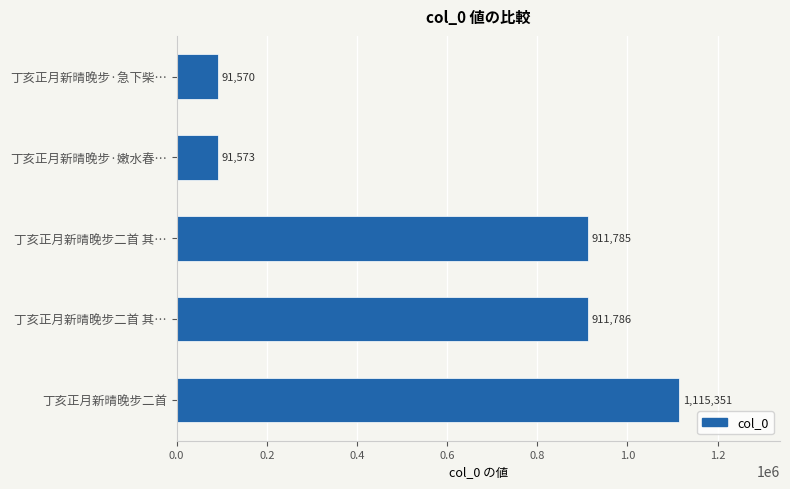

What is the average value?

624413